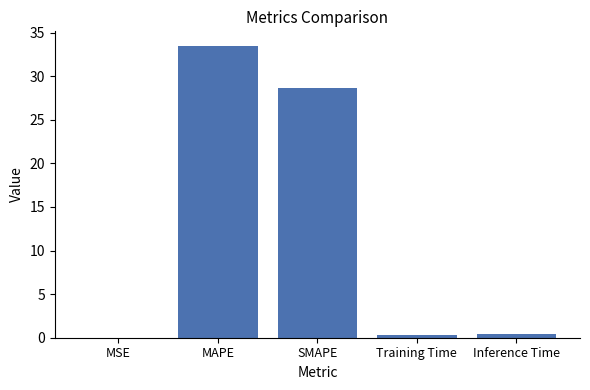

What is the change in value from MSE to MAPE?

+33.5